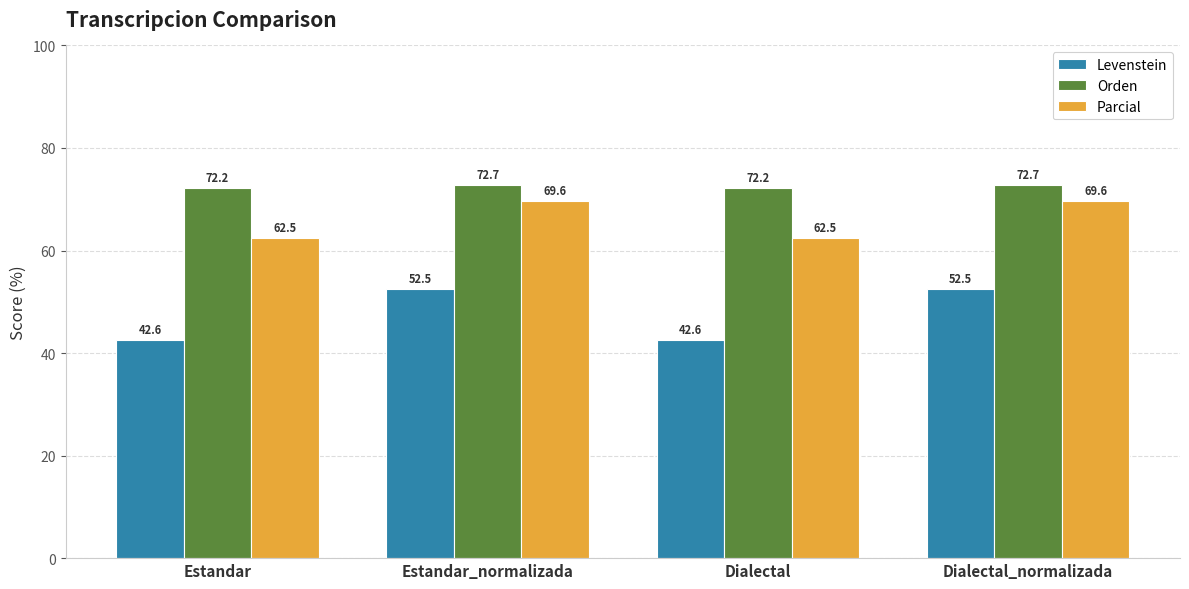

Which series has the widest spread of values?

Levenstein